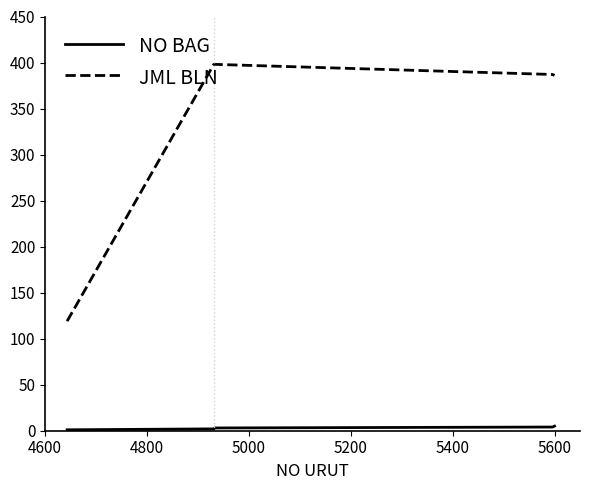

At how many categories does at least one series exceed 291?

4